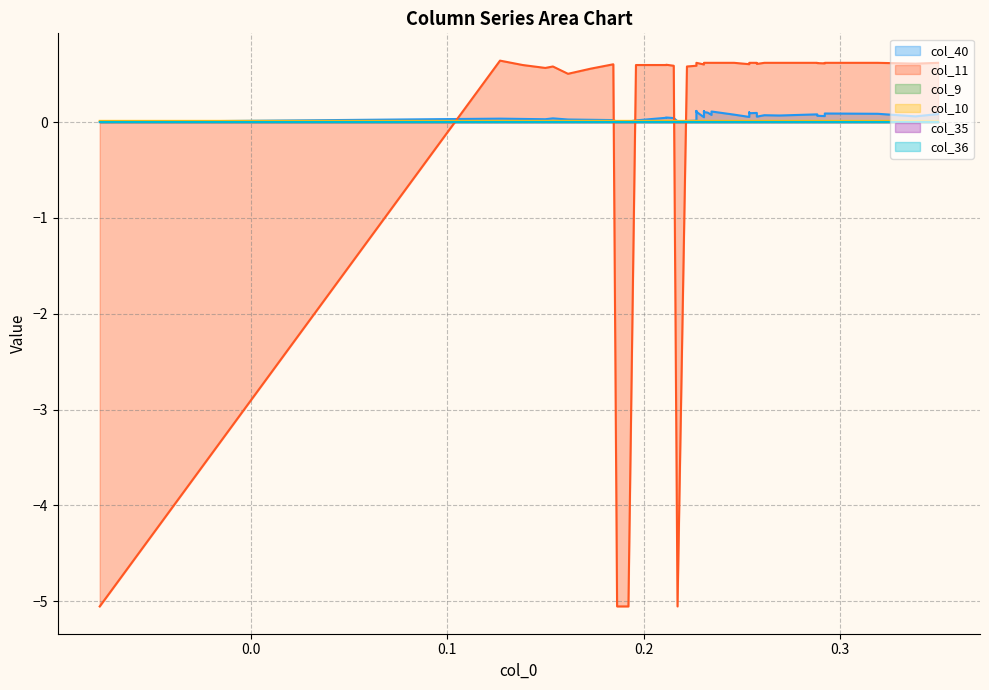

What is the spread (max minus min) of values at 36?

0.6